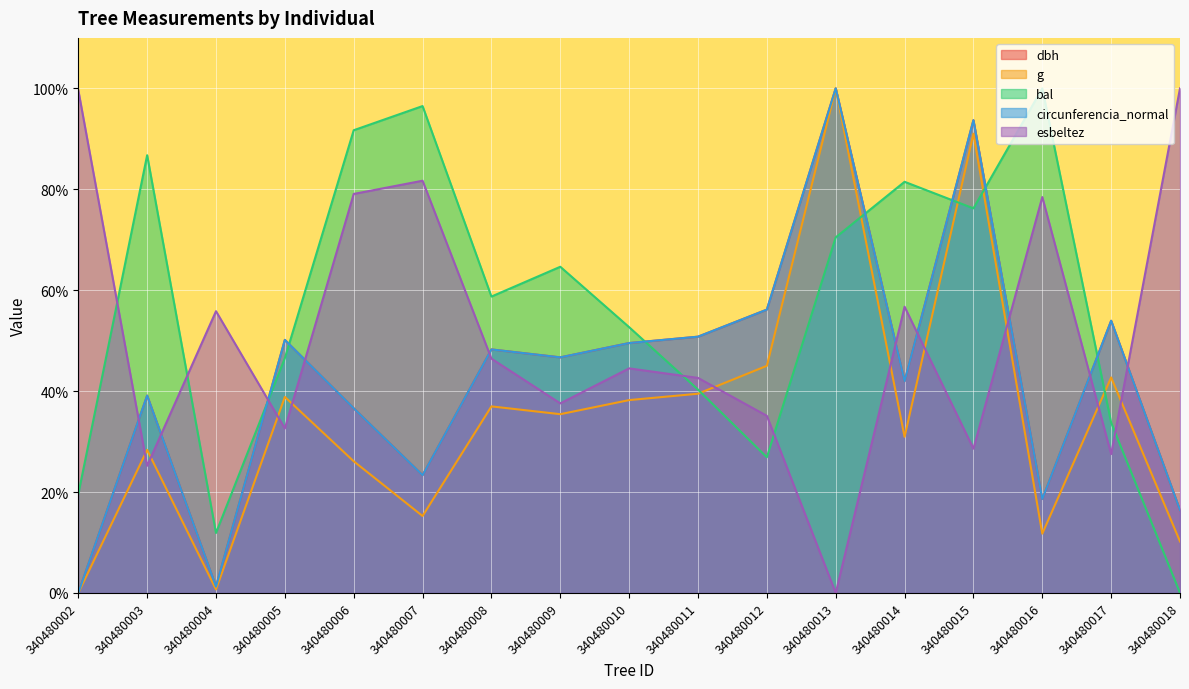

Rank the categories by circunferencia_normal value from lowest to highest.

340480002, 340480004, 340480018, 340480016, 340480007, 340480006, 340480003, 340480014, 340480009, 340480008, 340480010, 340480005, 340480011, 340480017, 340480012, 340480015, 340480013